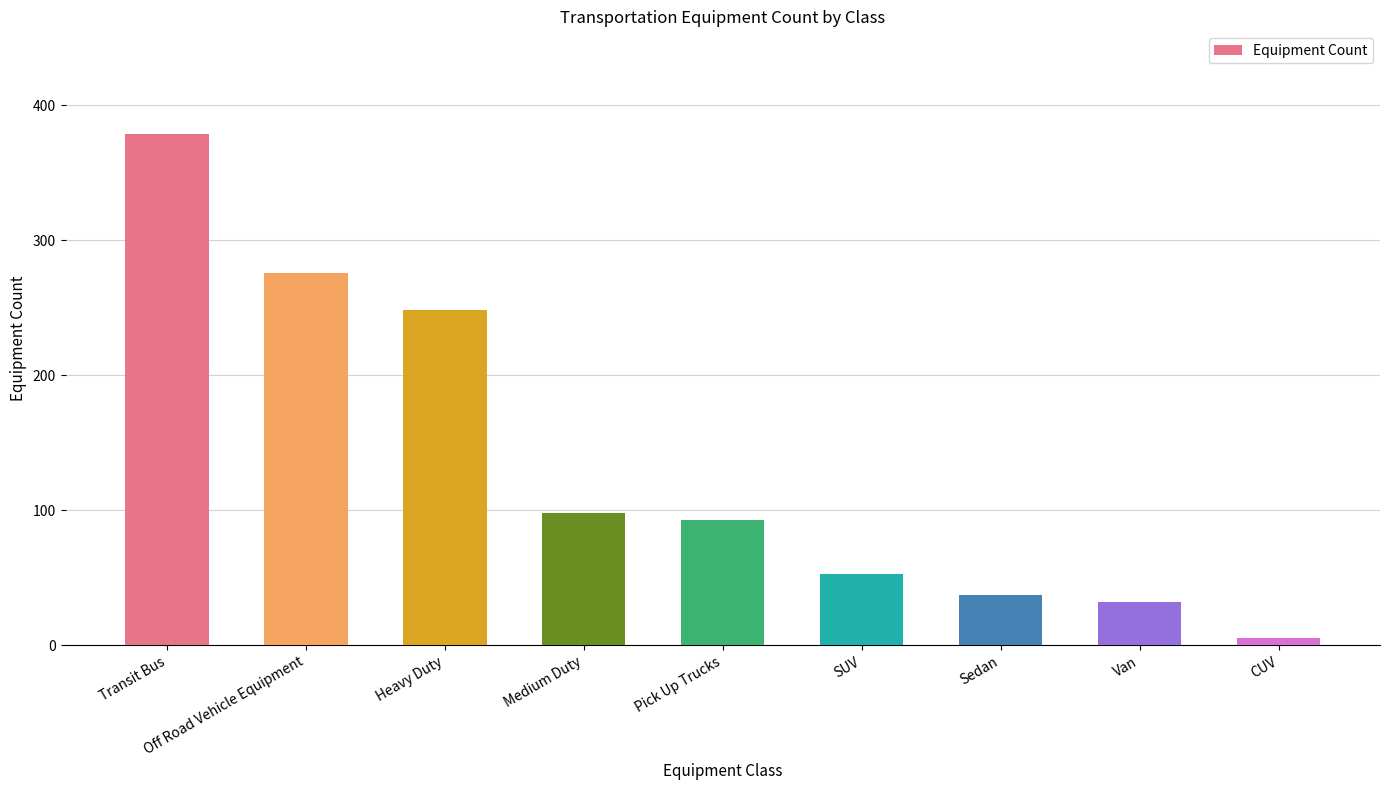

What is the change in value from Transit Bus to CUV?

-374